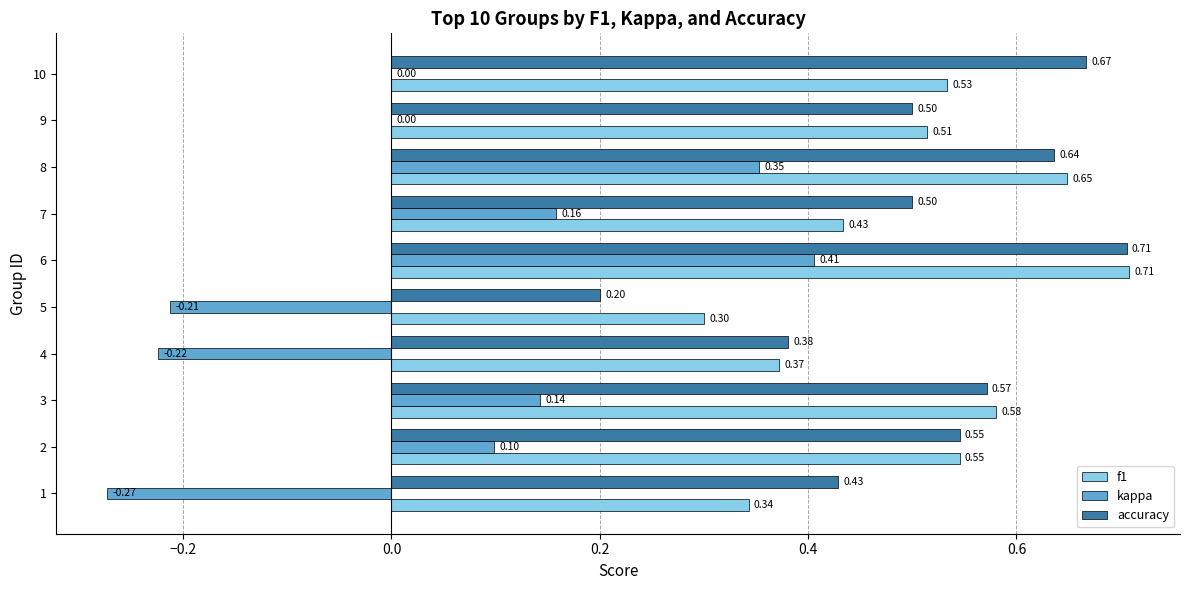

What is the sum of the accuracy values at 5 and 3?

0.8